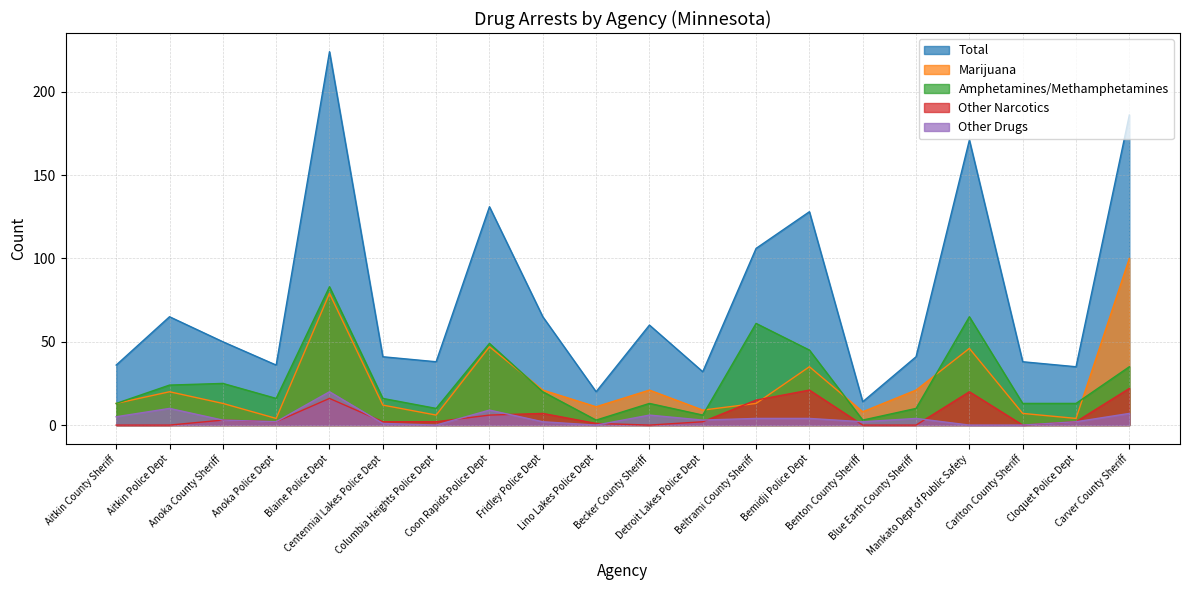

Which series changed the most between Fridley Police Dept and Becker County Sheriff?

Amphetamines/Methamphetamines